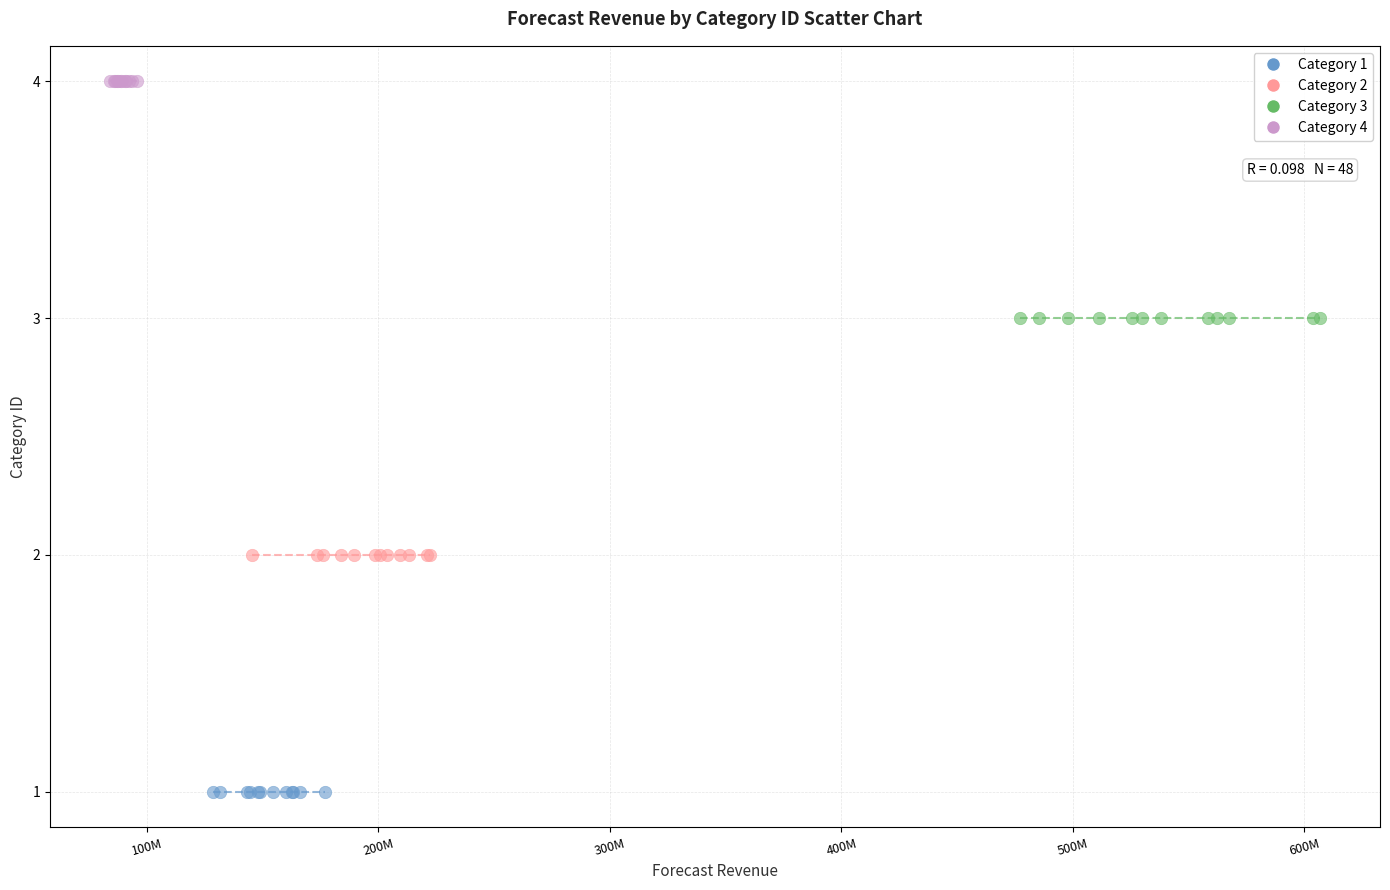

Which series reaches the maximum Y coordinate?

Category 4